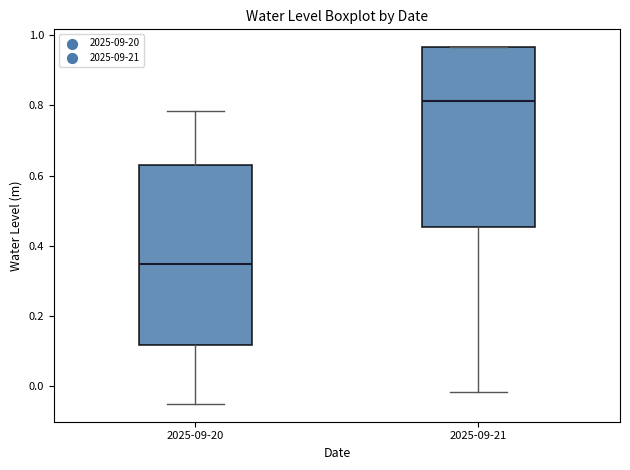

Where does the lower whisker of the box for 2025-09-21 end on the y-axis? The values are not printed on the chart, so give them approximately, as read against the axis.

-0.02